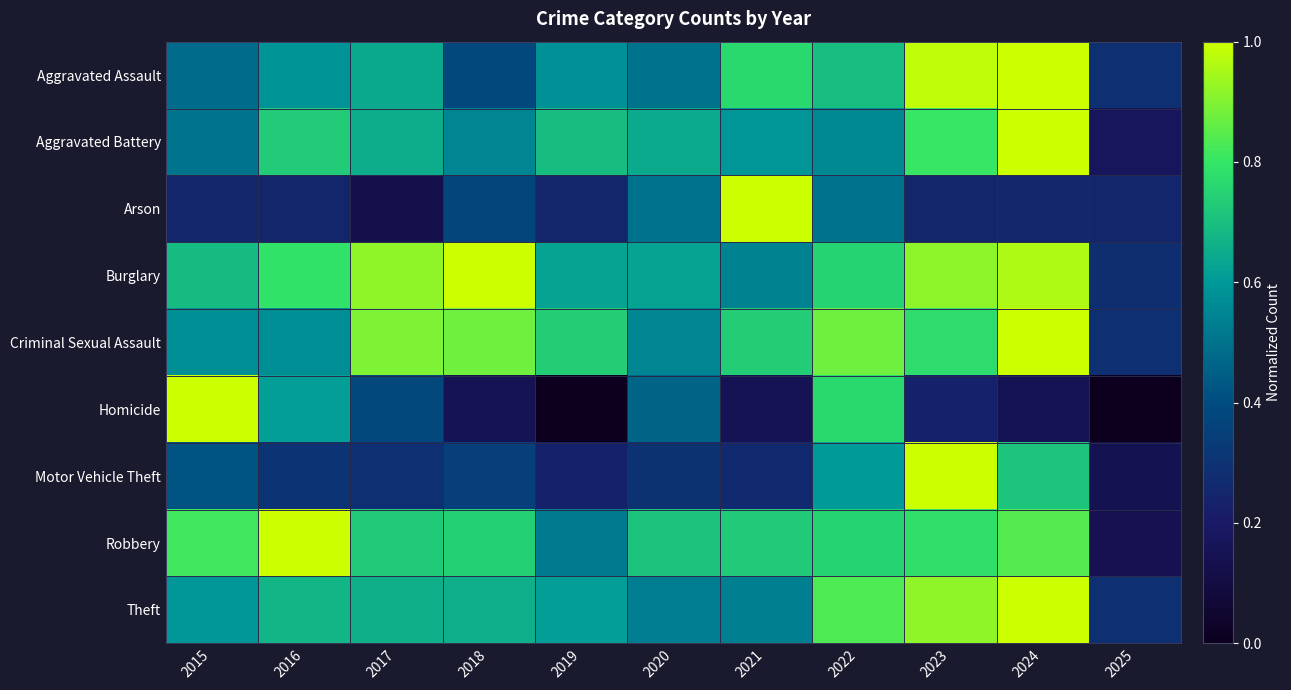

Reading left to right, extract all data points from this chart.

Aggravated Assault: 2015=0.5	2016=0.6	2017=0.6	2018=0.4	2019=0.6	2020=0.5	2021=0.8	2022=0.7	2023=1.0	2024=1.0	2025=0.3
Aggravated Battery: 2015=0.5	2016=0.7	2017=0.7	2018=0.6	2019=0.7	2020=0.6	2021=0.6	2022=0.6	2023=0.8	2024=1.0	2025=0.2
Arson: 2015=0.2	2016=0.2	2017=0.1	2018=0.4	2019=0.2	2020=0.5	2021=1.0	2022=0.5	2023=0.2	2024=0.2	2025=0.2
Burglary: 2015=0.7	2016=0.8	2017=0.9	2018=1.0	2019=0.6	2020=0.6	2021=0.5	2022=0.8	2023=0.9	2024=1.0	2025=0.3
Criminal Sexual Assault: 2015=0.6	2016=0.6	2017=0.9	2018=0.9	2019=0.7	2020=0.6	2021=0.7	2022=0.9	2023=0.8	2024=1.0	2025=0.3
Homicide: 2015=1.0	2016=0.6	2017=0.4	2018=0.2	2019=0.0	2020=0.5	2021=0.2	2022=0.8	2023=0.2	2024=0.2	2025=0.0
Motor Vehicle Theft: 2015=0.4	2016=0.3	2017=0.3	2018=0.3	2019=0.2	2020=0.3	2021=0.3	2022=0.6	2023=1.0	2024=0.7	2025=0.1
Robbery: 2015=0.8	2016=1.0	2017=0.7	2018=0.7	2019=0.5	2020=0.7	2021=0.7	2022=0.8	2023=0.8	2024=0.8	2025=0.1
Theft: 2015=0.6	2016=0.7	2017=0.7	2018=0.7	2019=0.6	2020=0.5	2021=0.5	2022=0.8	2023=0.9	2024=1.0	2025=0.3